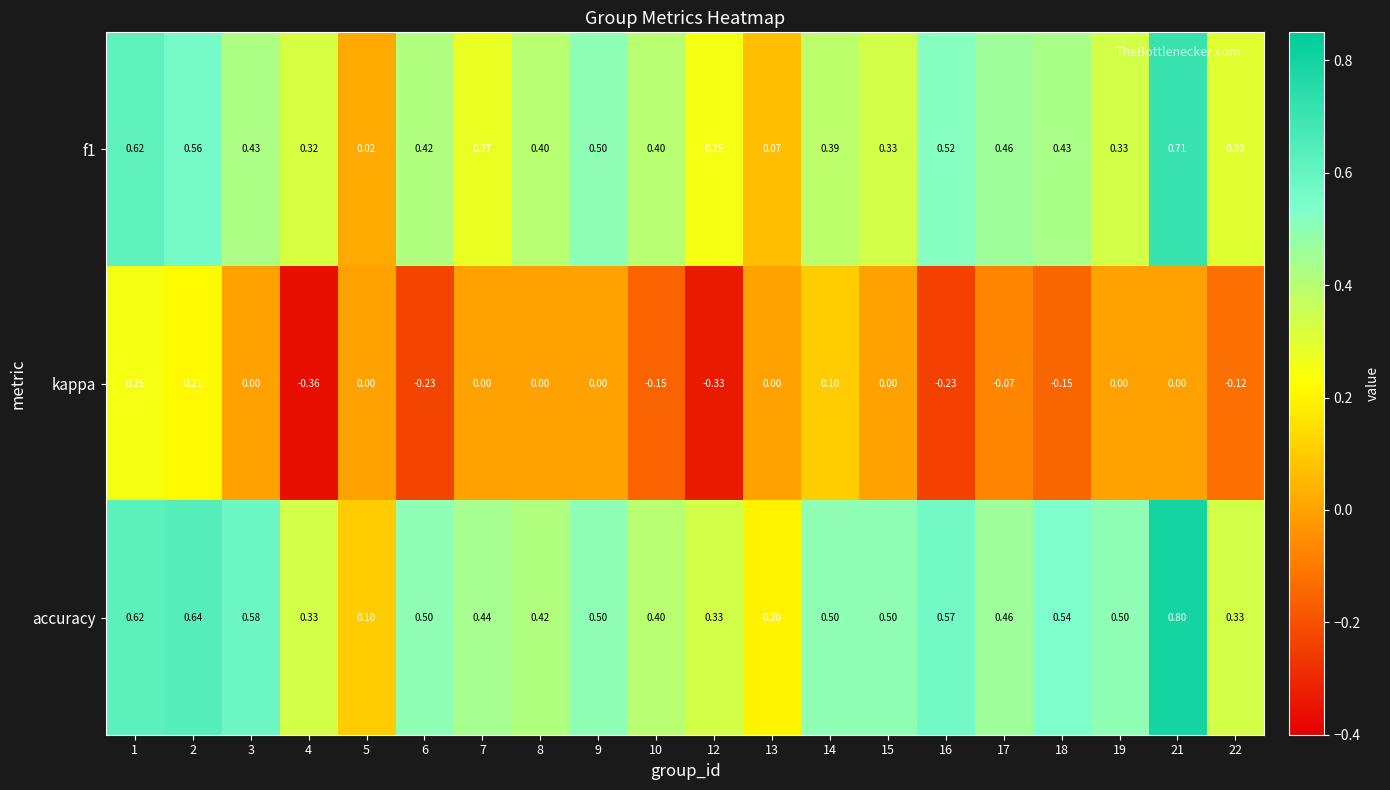

At which category does the chart reach its minimum across all series?

4